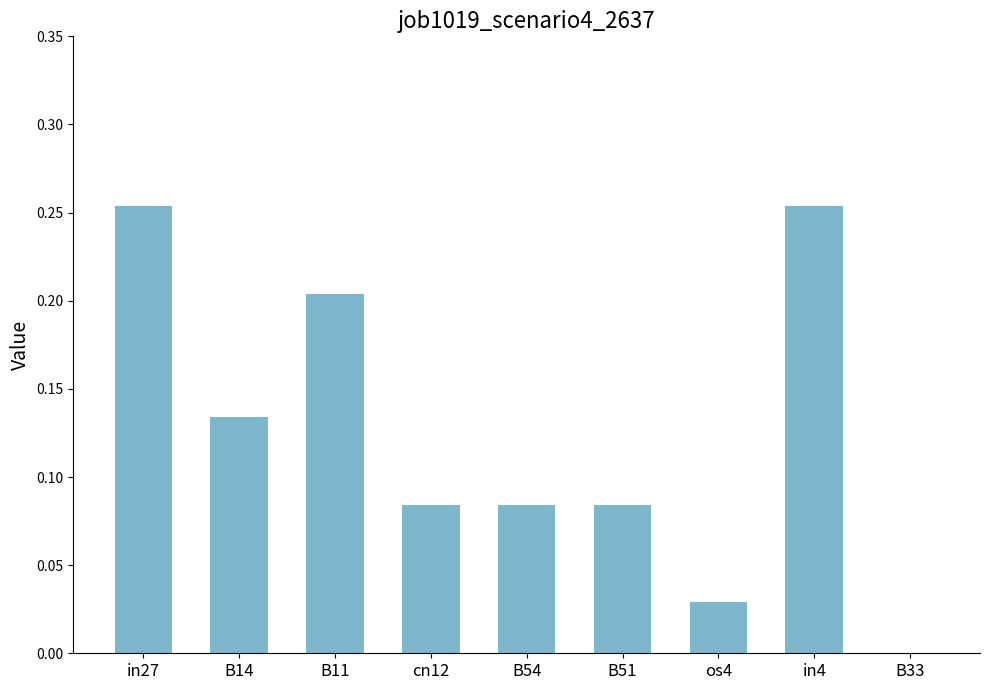

How many values exceed 0?

8